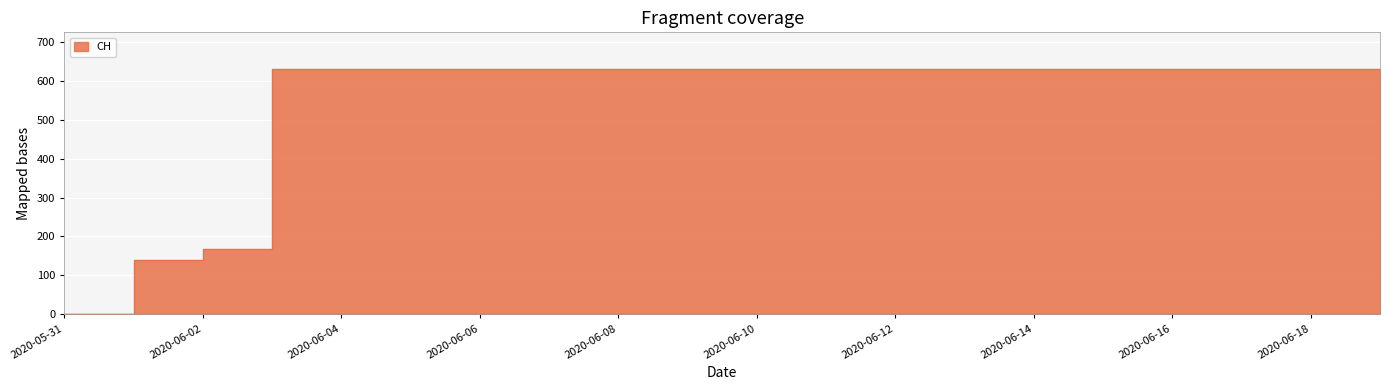

The chart shows a value of 394 at 2020-06-09. True or false?

False